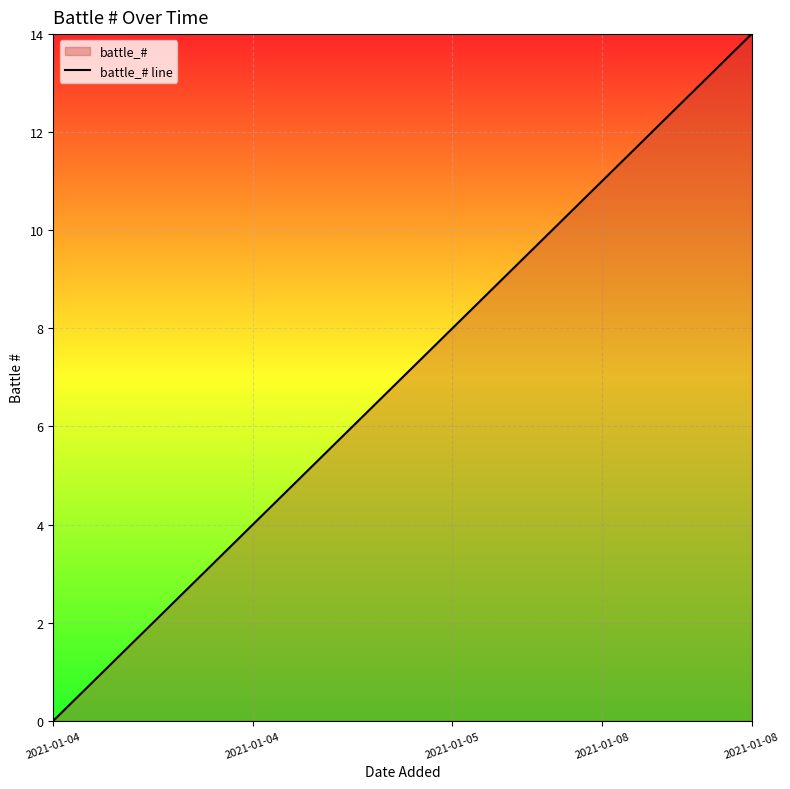

True or false: the data has more than 2 interior local peaks.

False